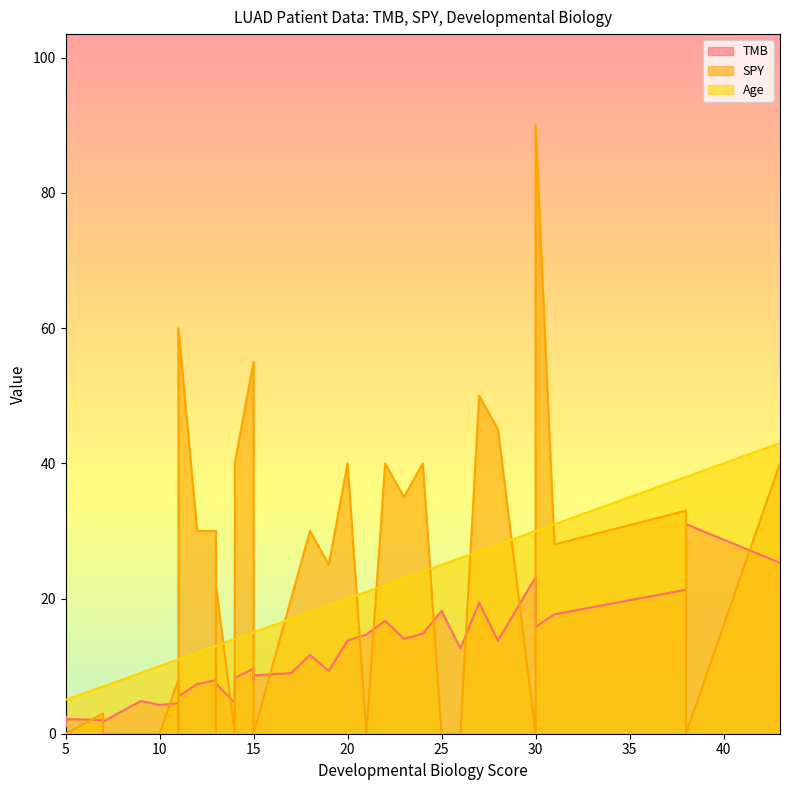

Rank the categories by SPY value from lowest to highest.

5, 10, 25, 38, 26, 11, 9, 5, 15, 38, 14, 30, 7, 5, 13, 5, 21, 7, 11, 14, 17, 13, 19, 31, 15, 18, 13, 12, 38, 23, 43, 20, 24, 22, 14, 28, 27, 15, 11, 30